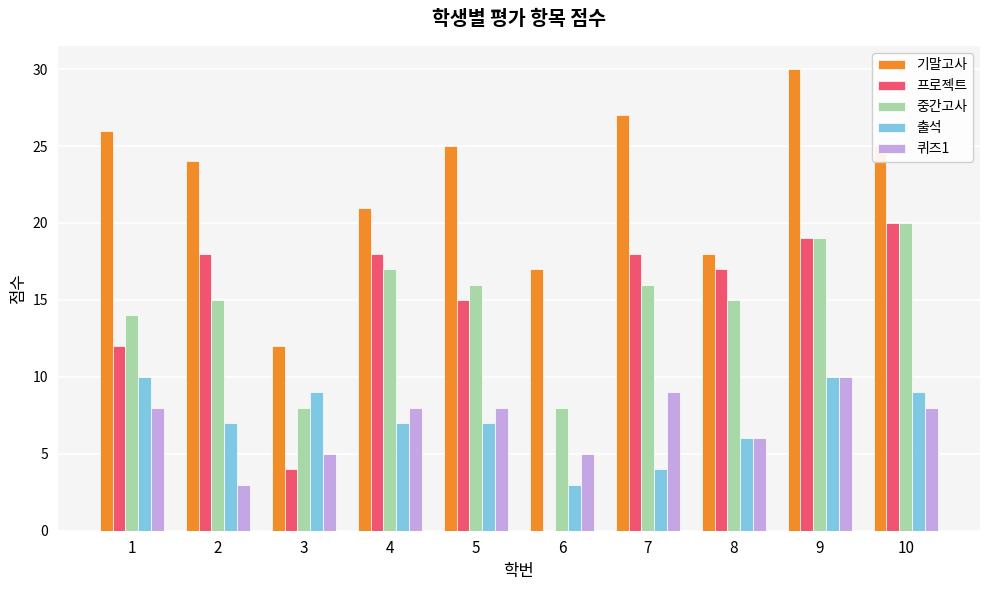

True or false: 프로젝트 has a value of 26 at 4.

False